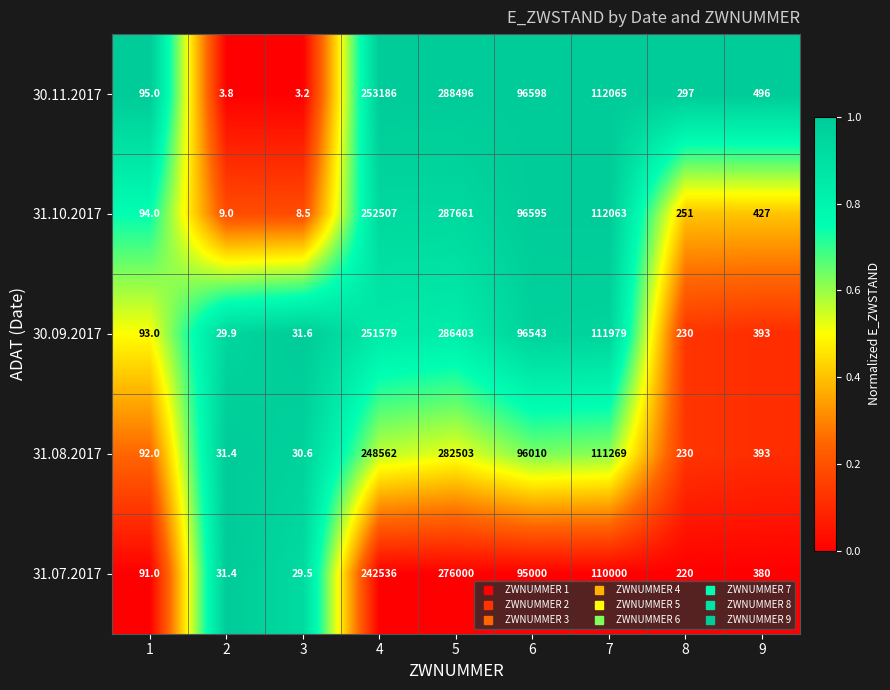

Rank the series by their maximum value, from highest to lowest.

30.11.2017, 31.10.2017, 30.09.2017, 31.08.2017, 31.07.2017